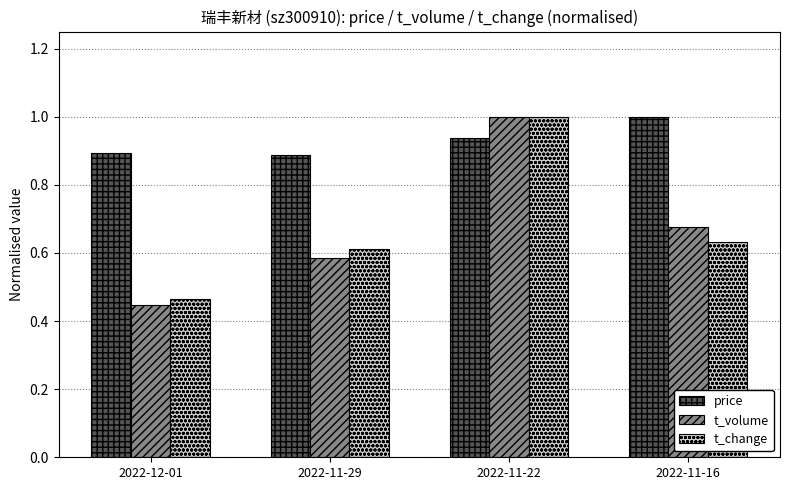

What is the total value across all series at 2022-11-29?

2.1